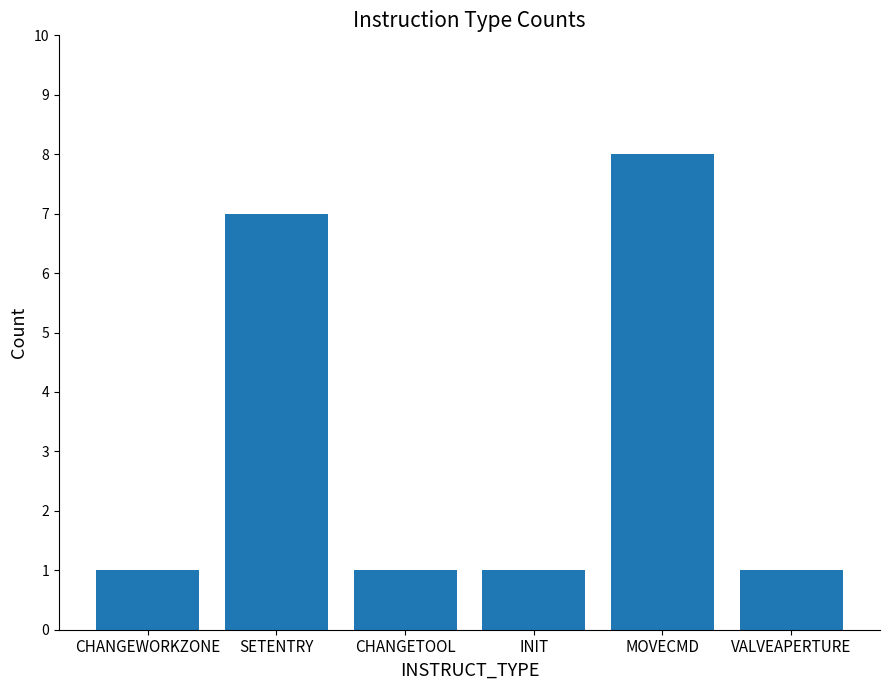

Are the bars grouped side by side (vs. stacked)?

No